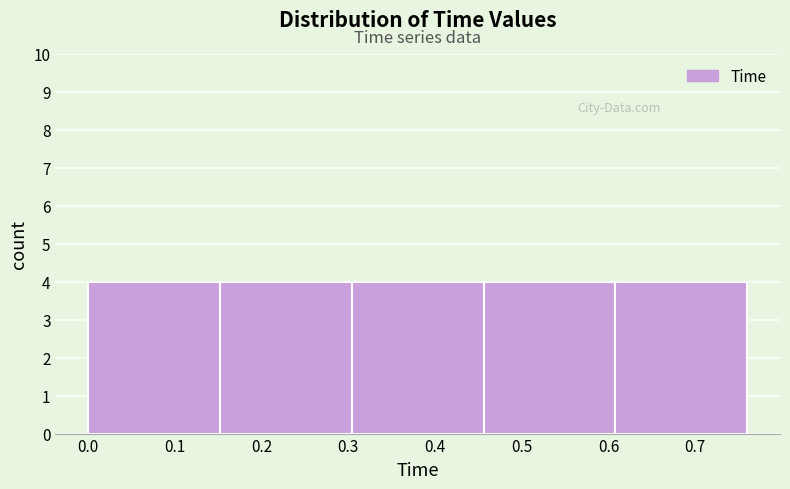

Reading left to right, transcribe this chart: for each bar, give the range it covers on the x-axis and its height. Neither the bar edges nor the heights are printed on the chart, so give them approximately, as read against the axes.

0.000 to 0.152: 4
0.152 to 0.304: 4
0.304 to 0.456: 4
0.456 to 0.608: 4
0.608 to 0.760: 4